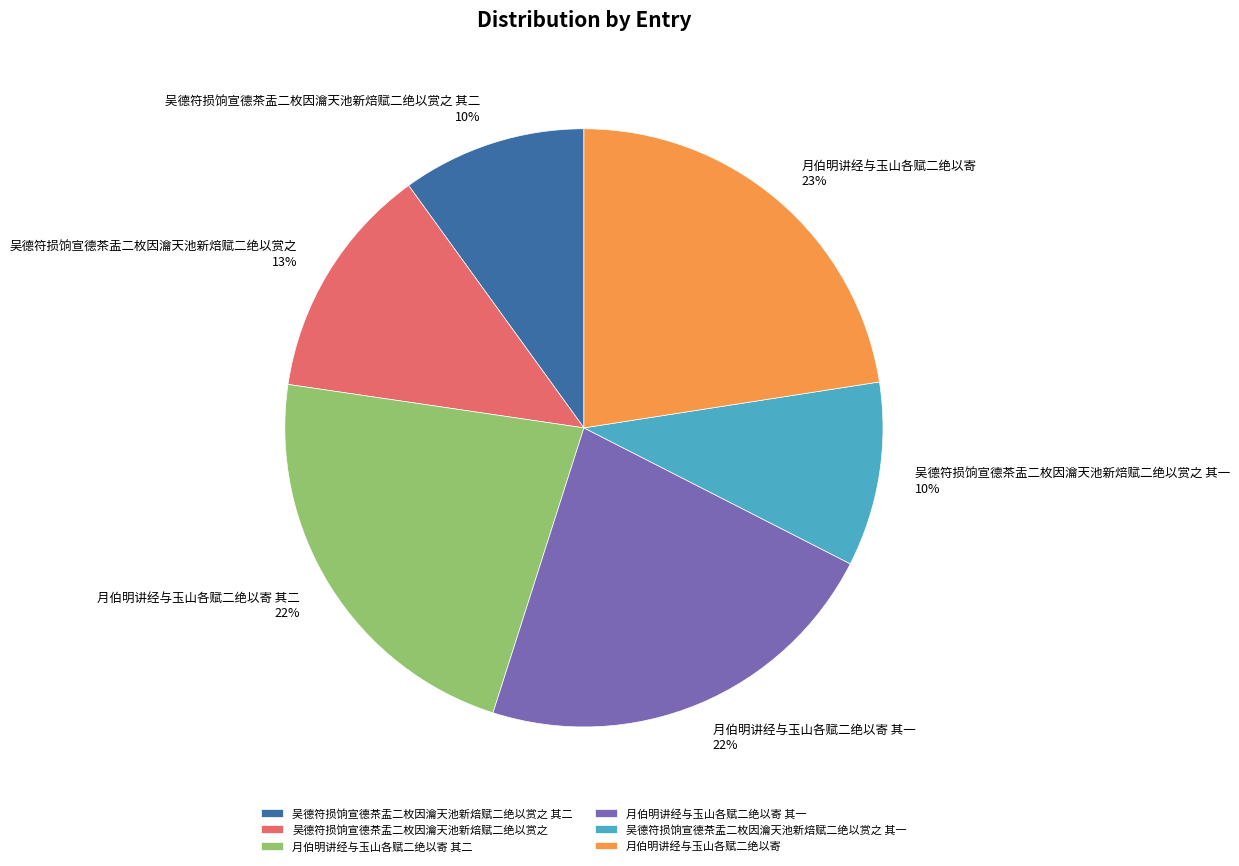

Is 月伯明讲经与玉山各赋二绝以寄 其二 the majority of the pie?

No